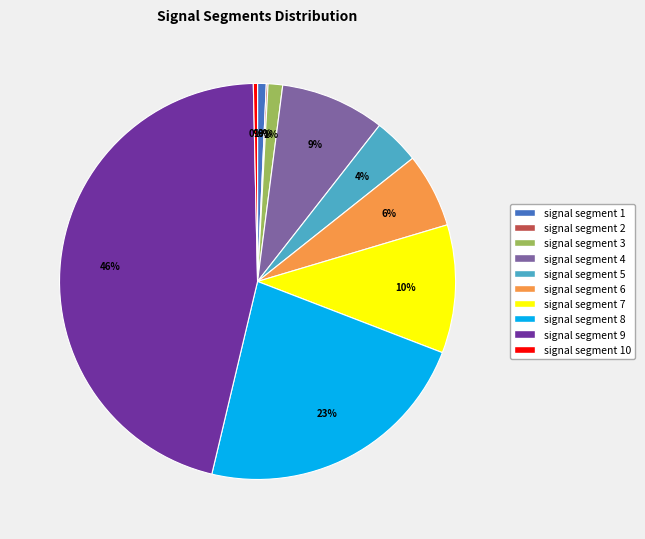

Is there any slice that represents more than half of the pie?

No